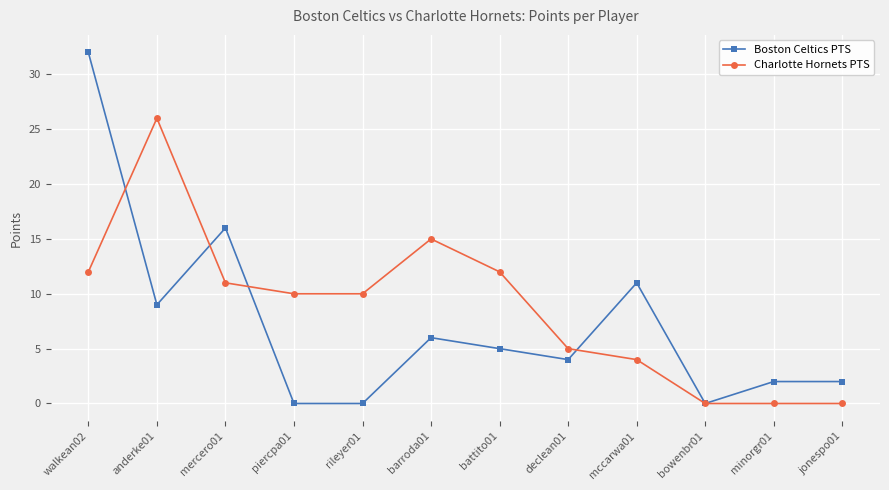

List the series in order of their peak value, highest first.

Boston Celtics PTS, Charlotte Hornets PTS